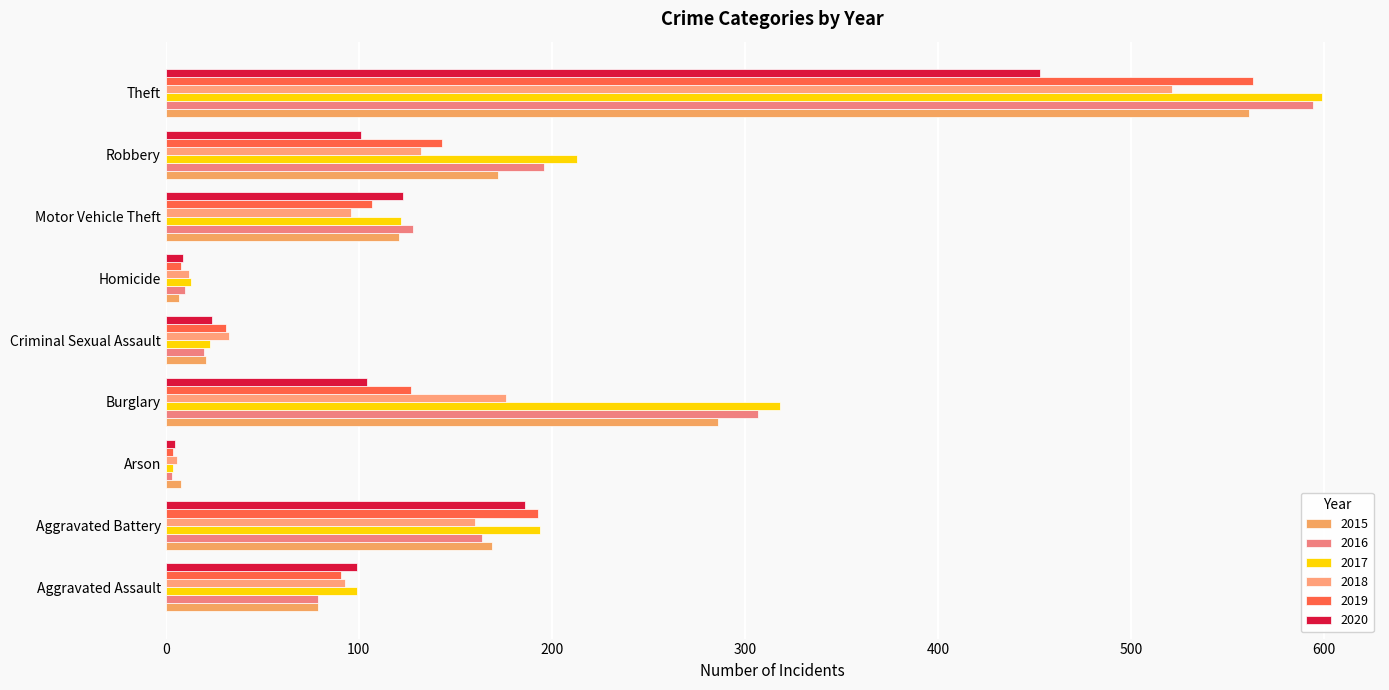

Count the number of data series in this chart.

6